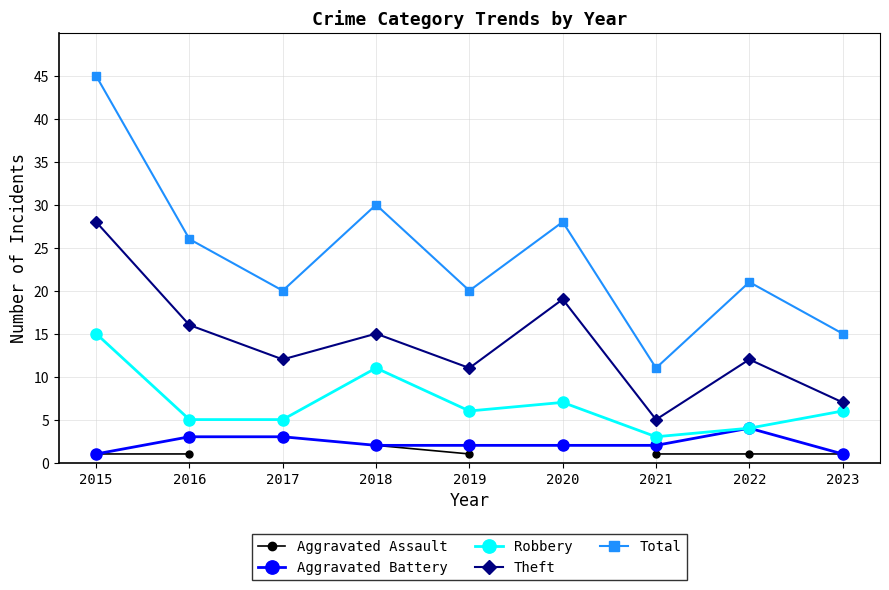

Which series has the largest total across all categories?

Total